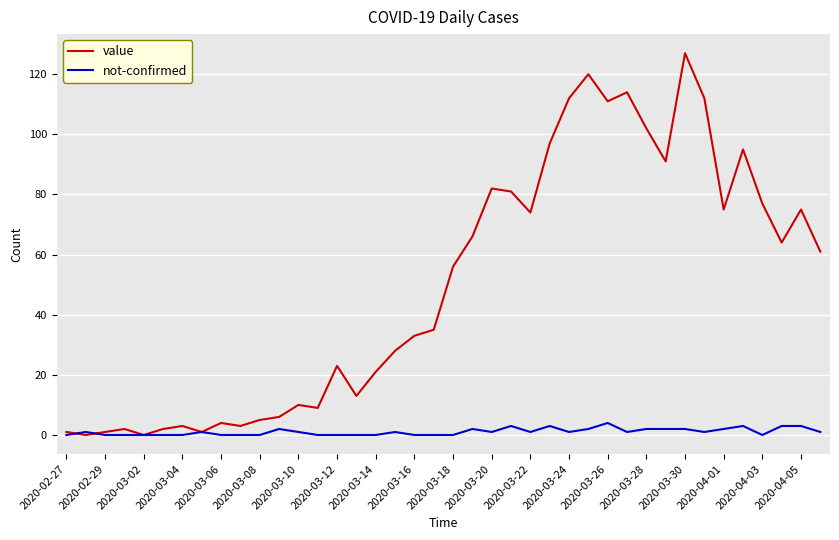

Which series has the largest range (max minus min)?

value